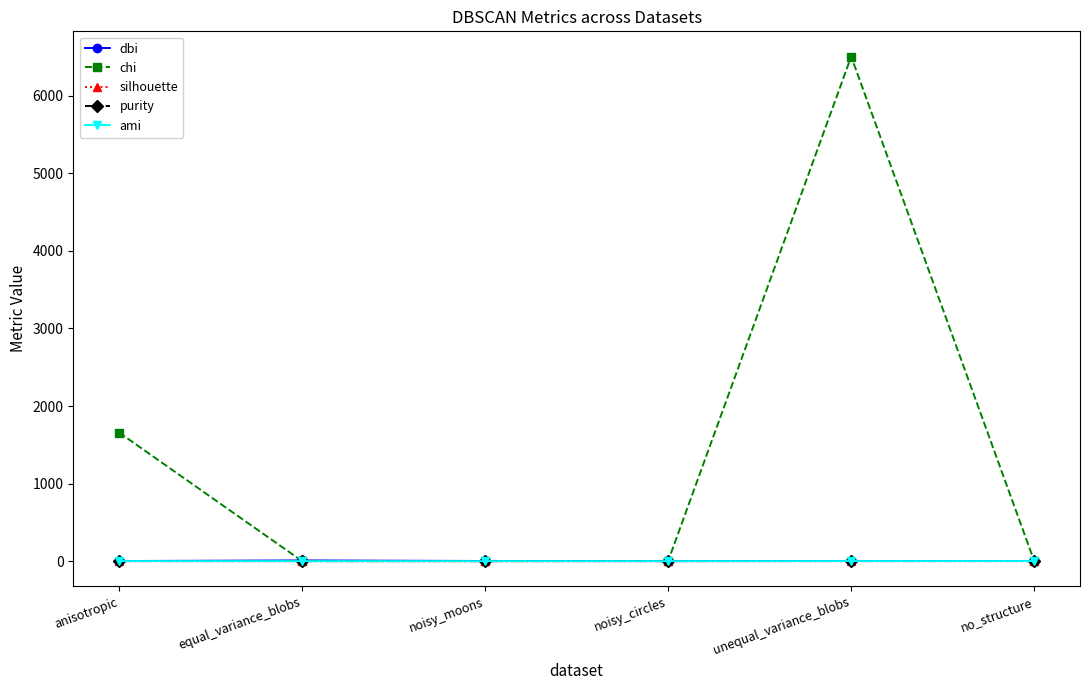

At how many categories does at least one series exceed 326?

2